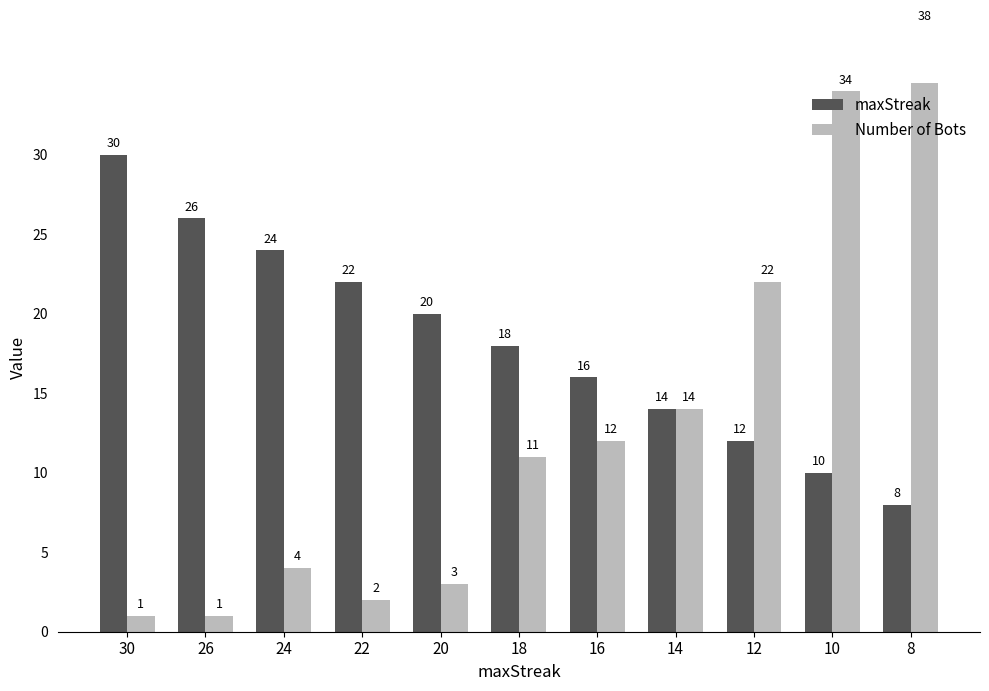

What is the sum of the maxStreak values at 30 and 8?

38